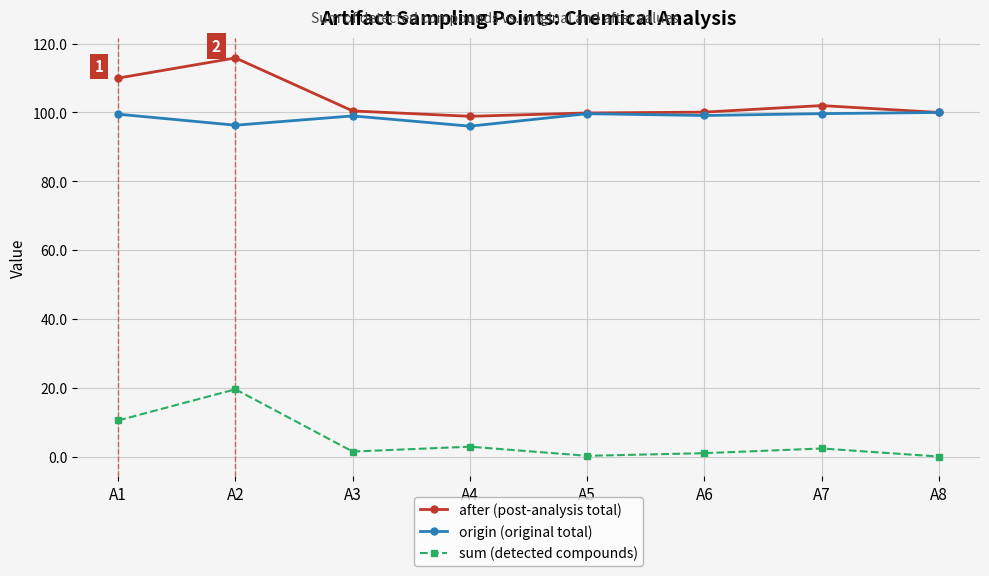

At which category does after (post-analysis total) reach its first local peak?

A2